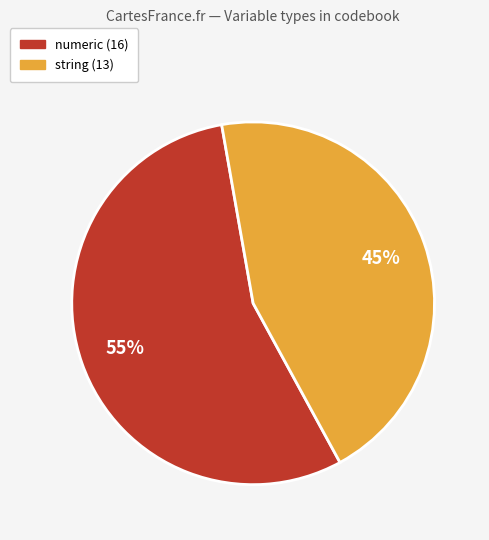

To the nearest percent, what is the average slice percentage?

50%